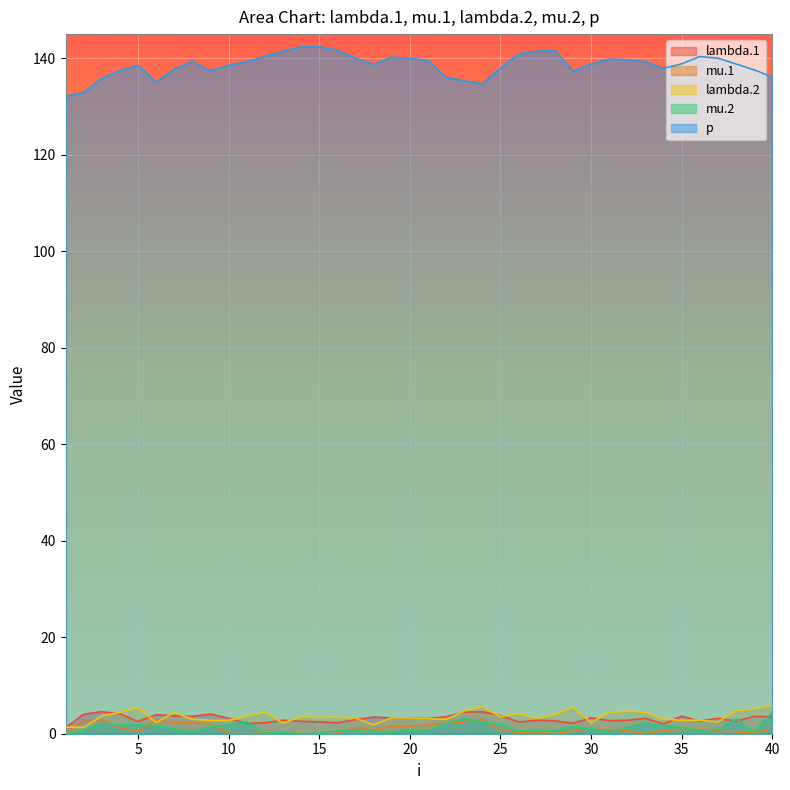

Is it true that mu.1 equals 1.6 at 19?

True